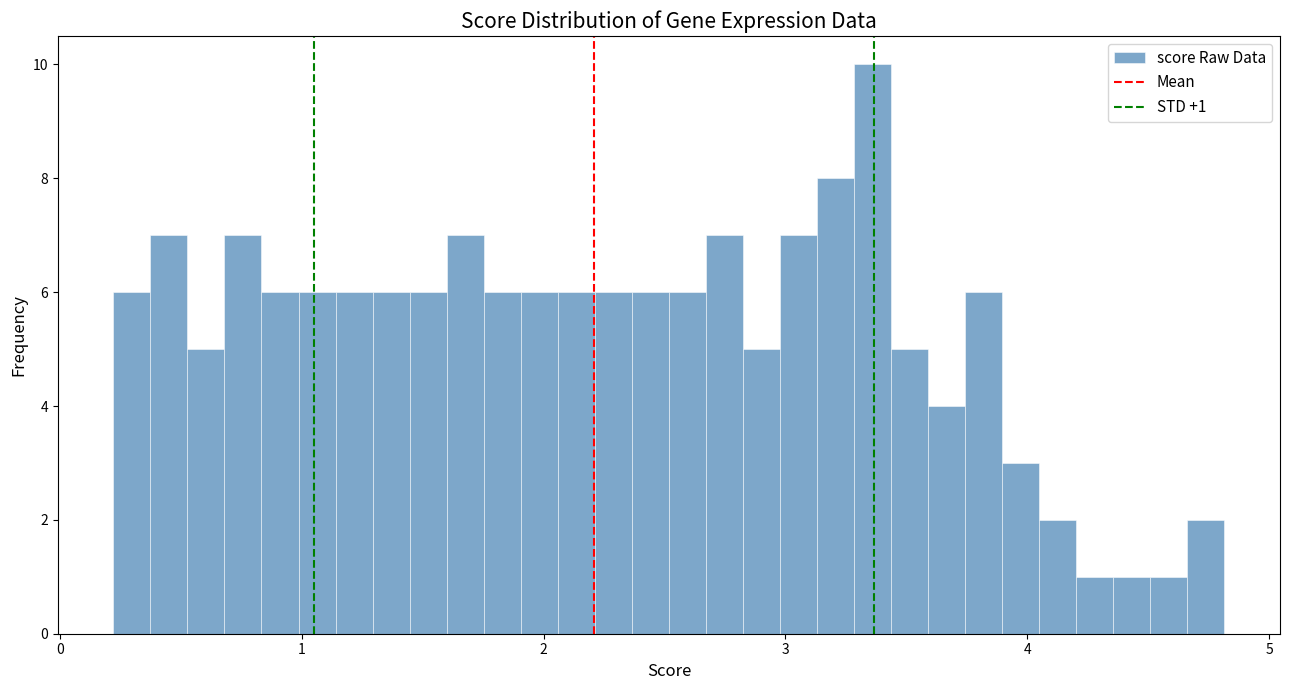

Around what value on the x-axis is the tallest bar? Give the approximate position of its centre, as read against the axis.

3.4